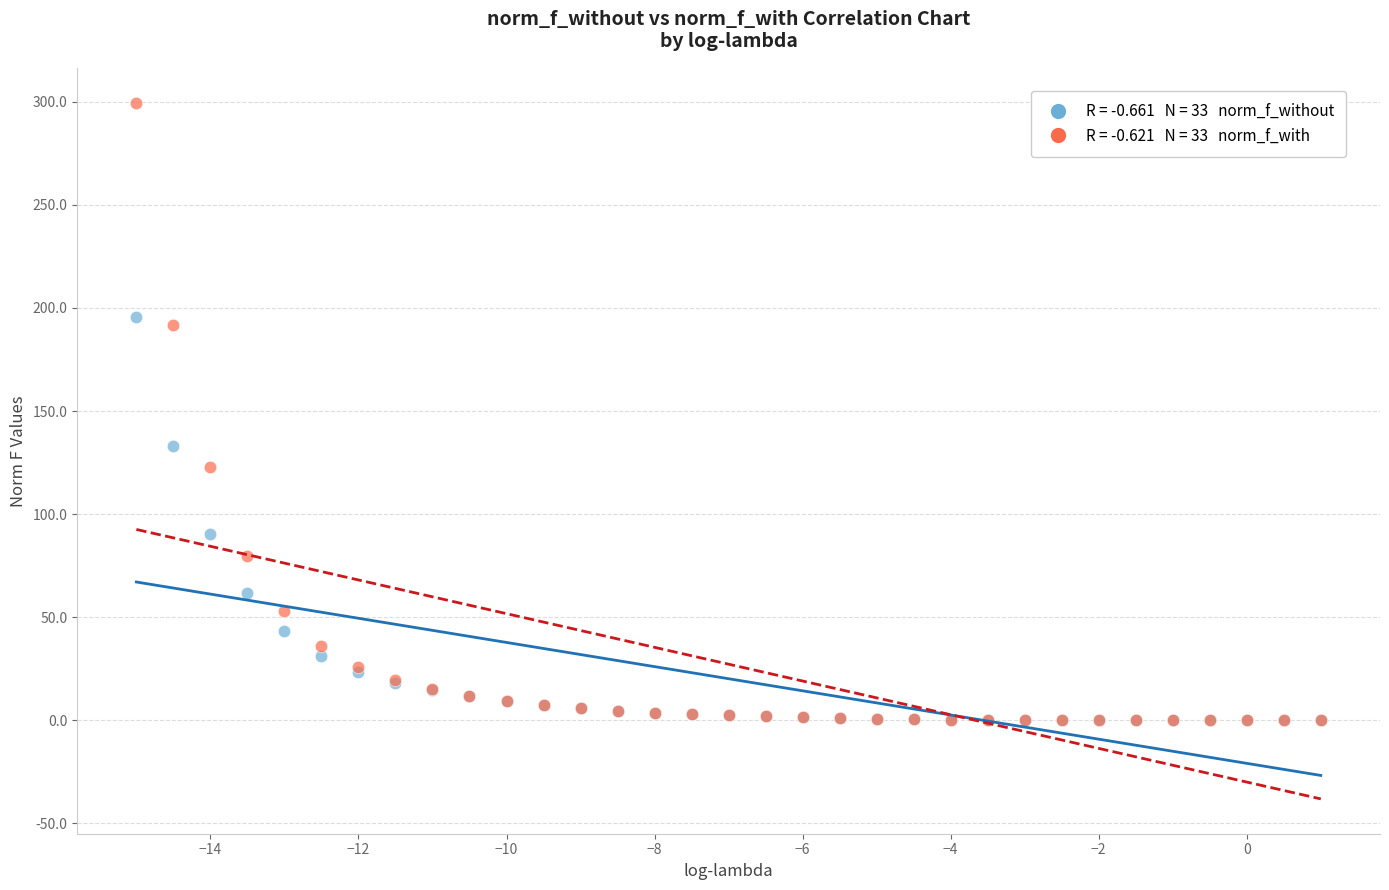

Across all series, what Y value is closest to 149?

133.1